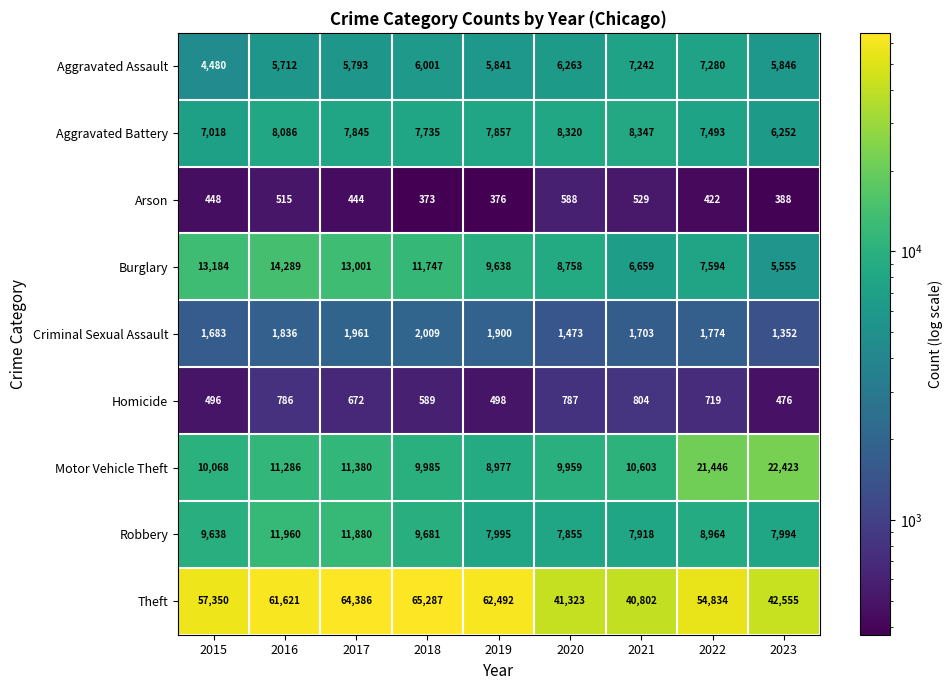

What is the total value across all series at 2021?

84607